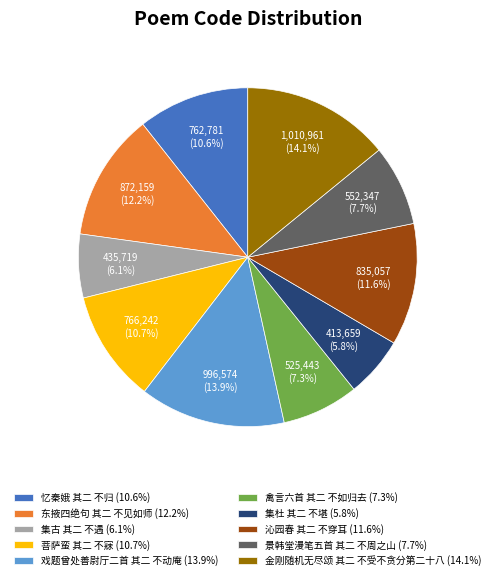

To the nearest percent, what portion does 集杜 其二 不堪 represent?

6%